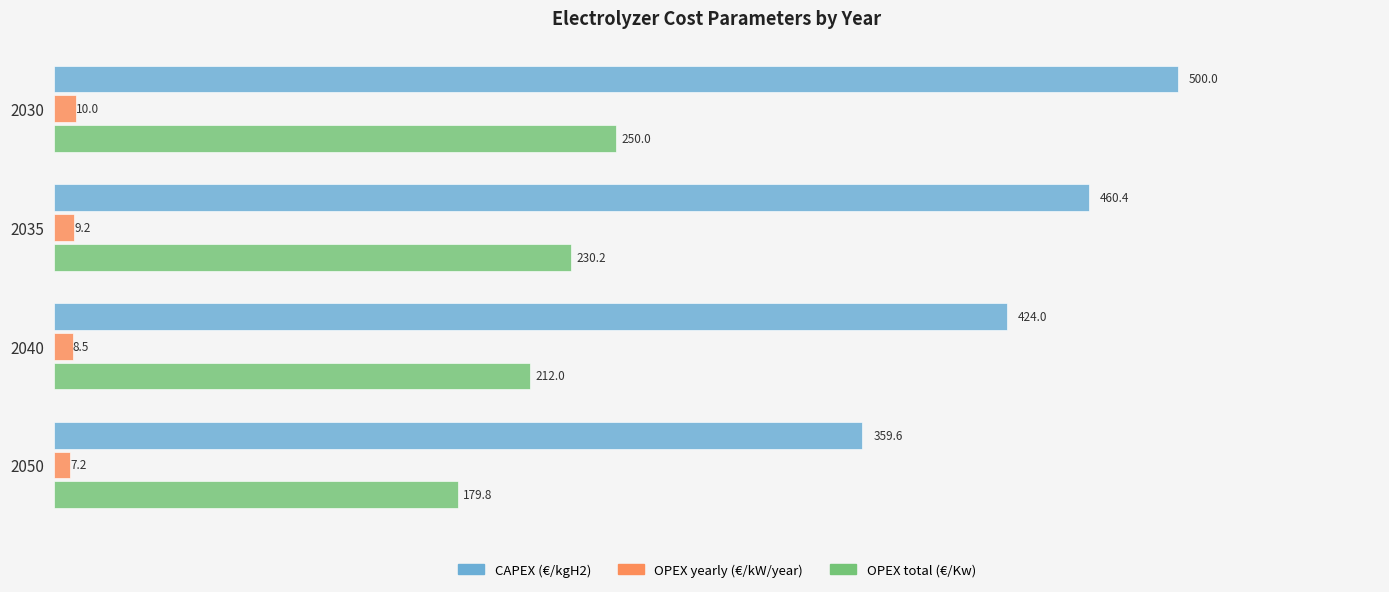

Rank the series by their maximum value, from lowest to highest.

OPEX yearly (€/kW/year), OPEX total (€/Kw), CAPEX (€/kgH2)